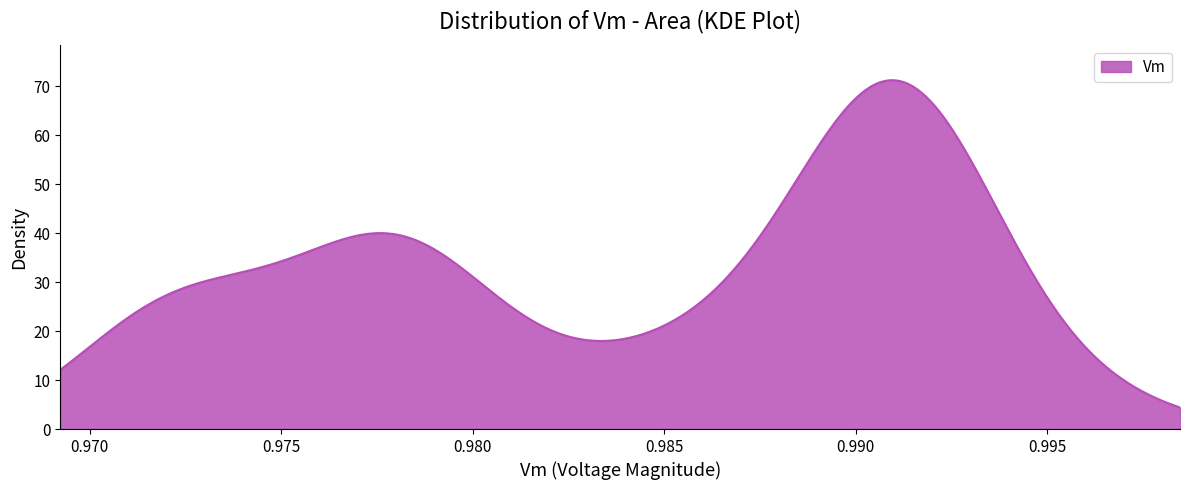

What is the difference between the maximum and minimum values?

66.8